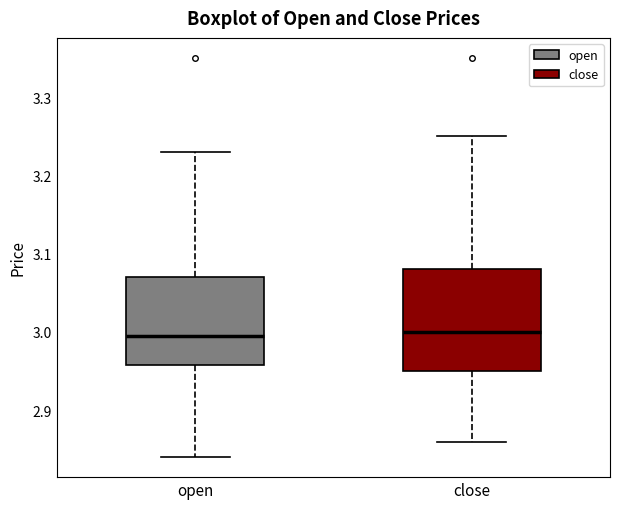

Where is the lower edge of the box for close on the y-axis? The values are not printed on the chart, so give them approximately, as read against the axis.

2.95